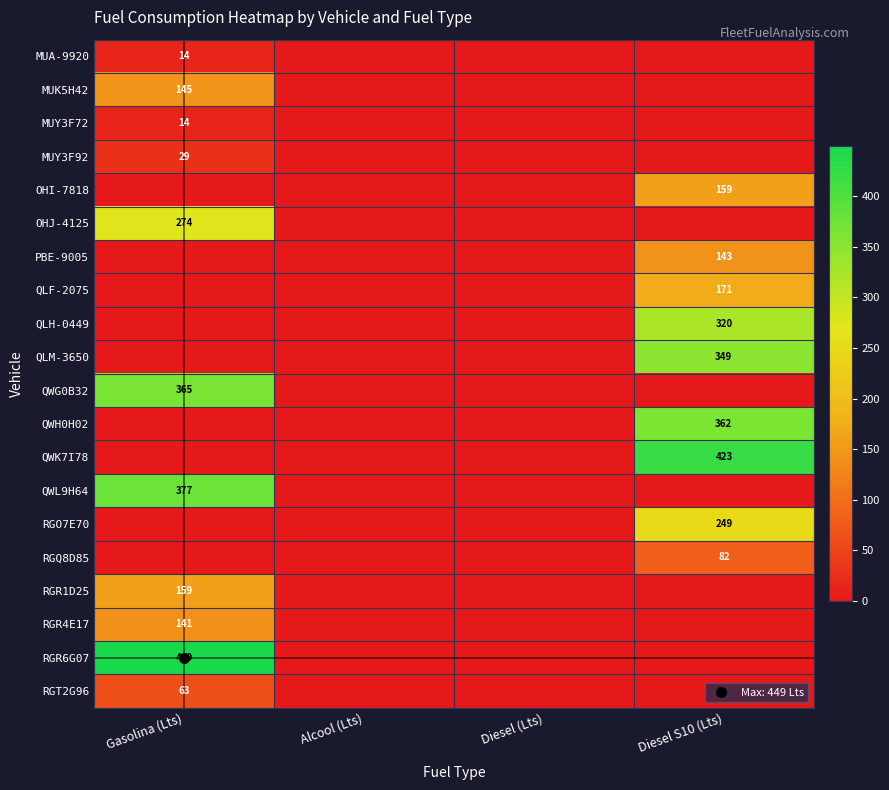

Is it true that RGR6G07 equals 787.8 at Gasolina (Lts)?

False